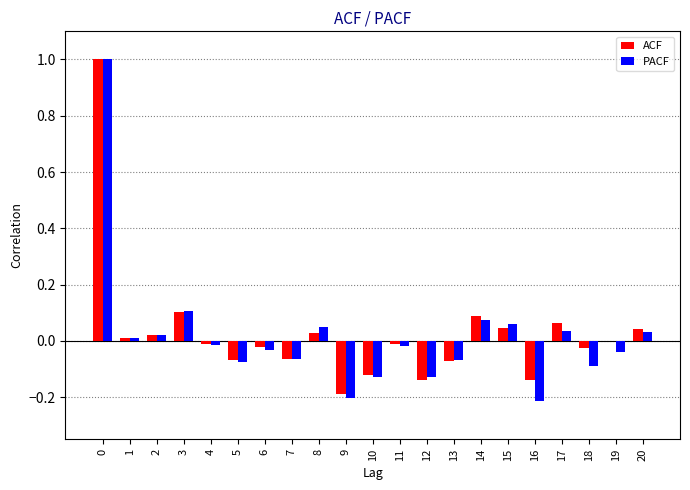

Which series changed the most between 5 and 15?

PACF